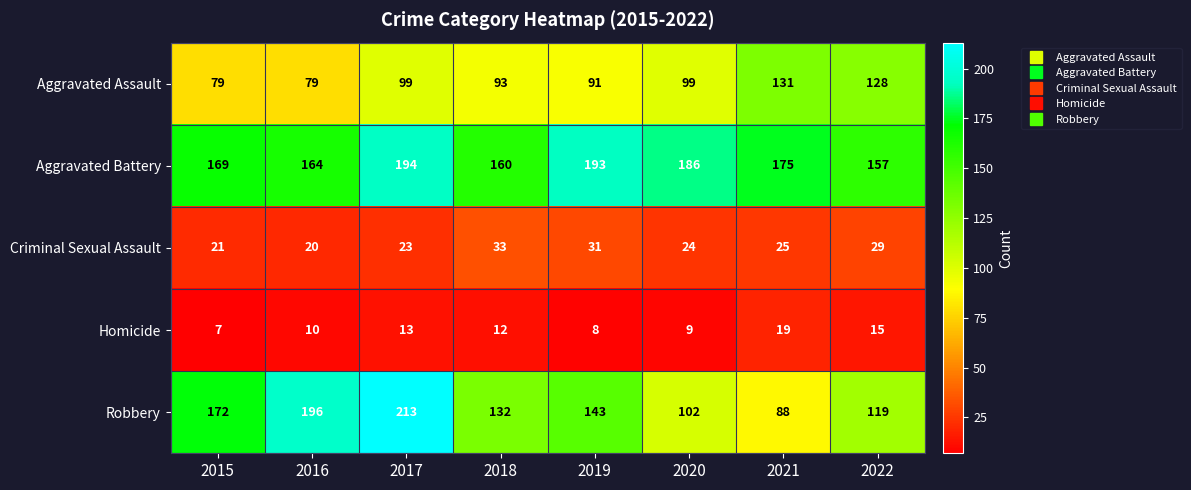

The value of Aggravated Battery at 2020 is 57. True or false?

False